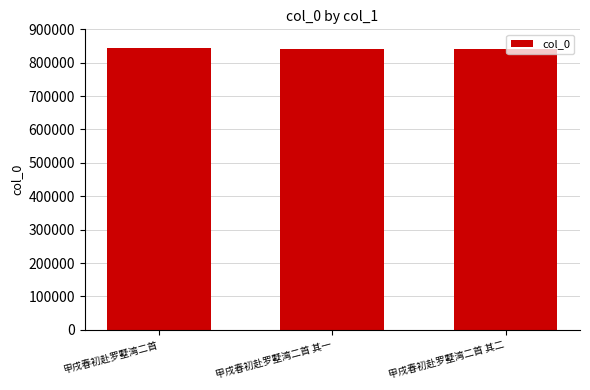

Is it true that the value at 甲戌春初赴罗墅湾二首 其一 is 840993?

True